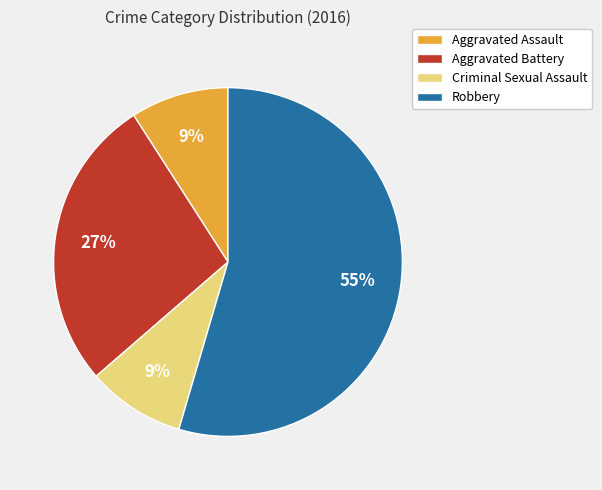

Which slice is the largest?

Robbery